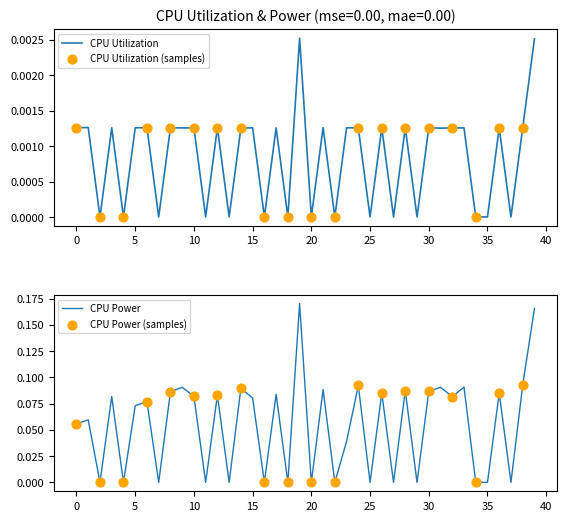

Which series contains the highest Y value?

CPU Power